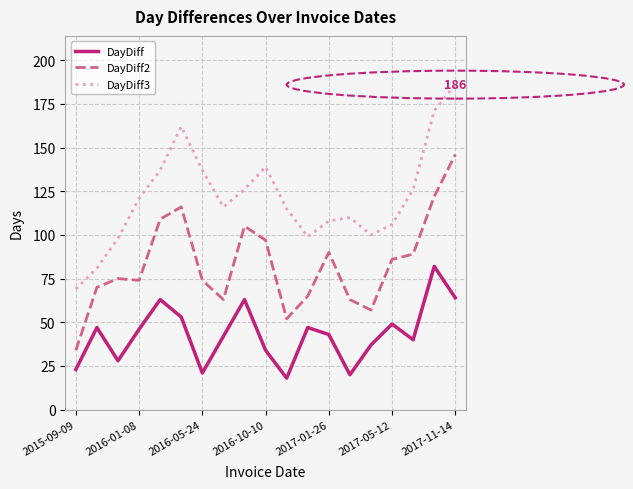

Which series has the largest total across all categories?

DayDiff3